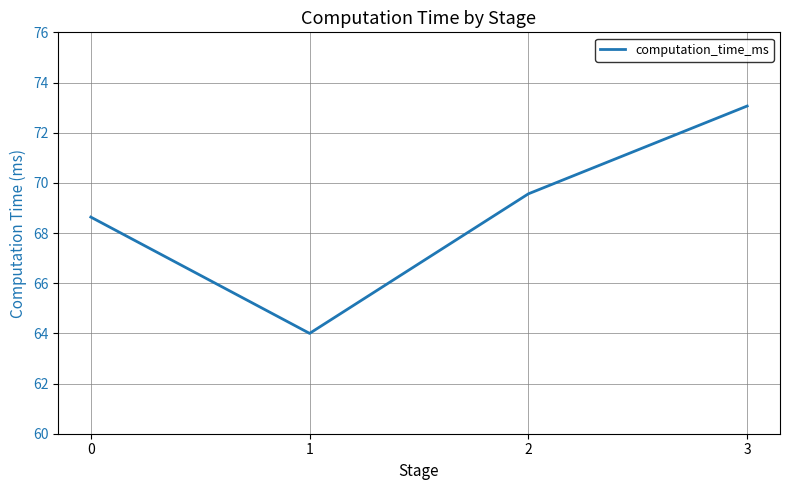

Rank the categories by value from lowest to highest.

1, 0, 2, 3